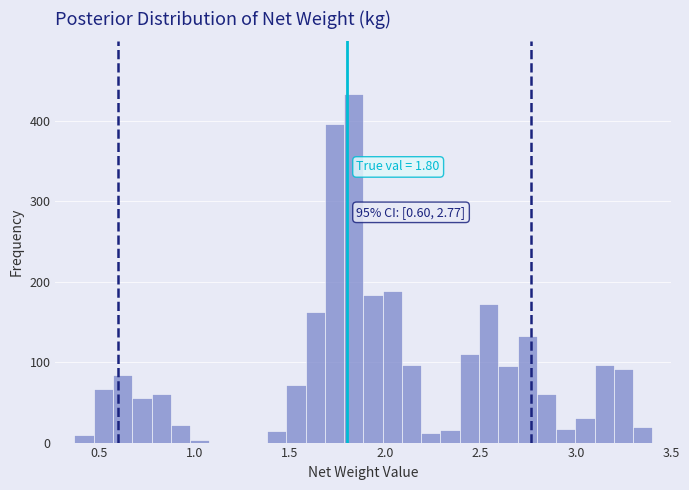

Around what value on the x-axis is the tallest bar? Give the approximate position of its centre, as read against the axis.

1.85